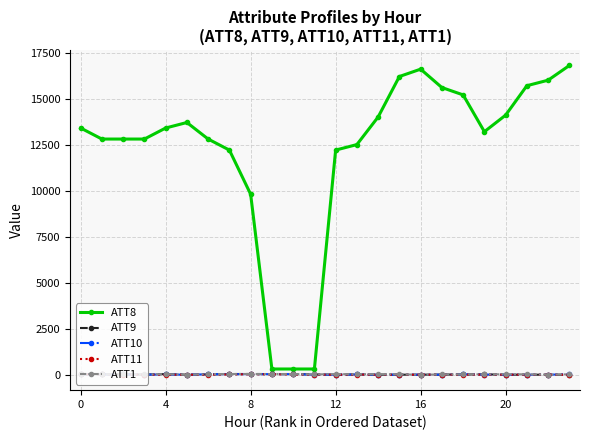

How many values in the ATT9 series exceed 2?

13